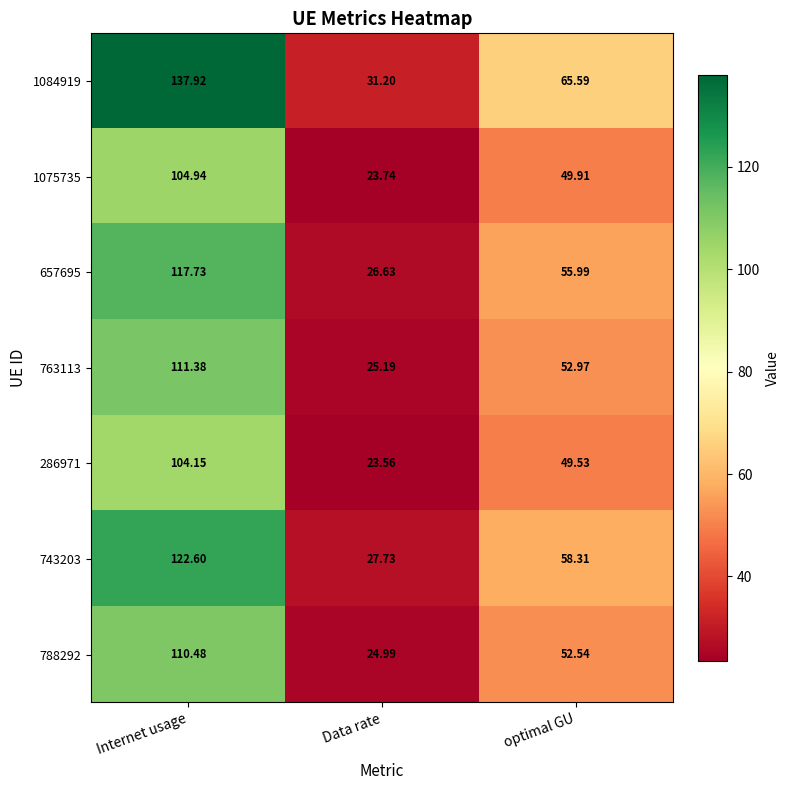

How many data points in 743203 are less than 58?

1